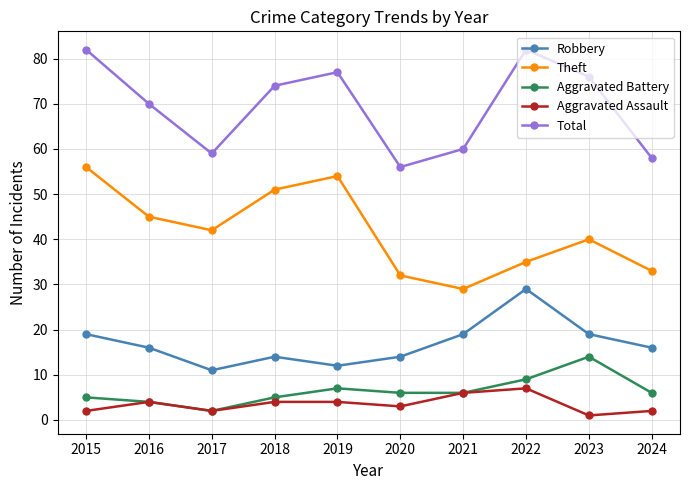

Is it true that Aggravated Battery equals 9 at 2022?

True